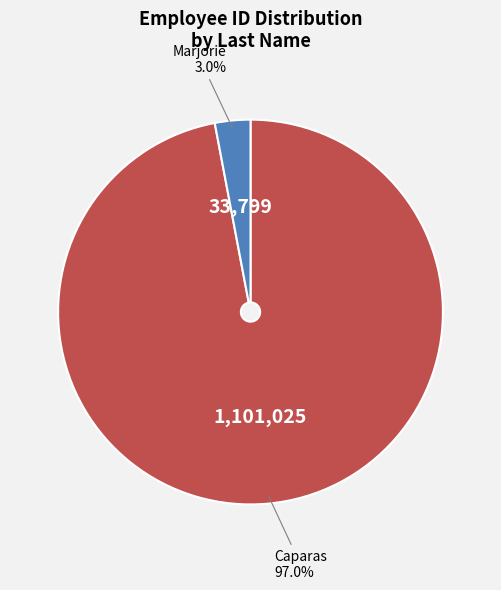

Combined, do Marjorie and Caparas account for over 50%?

Yes